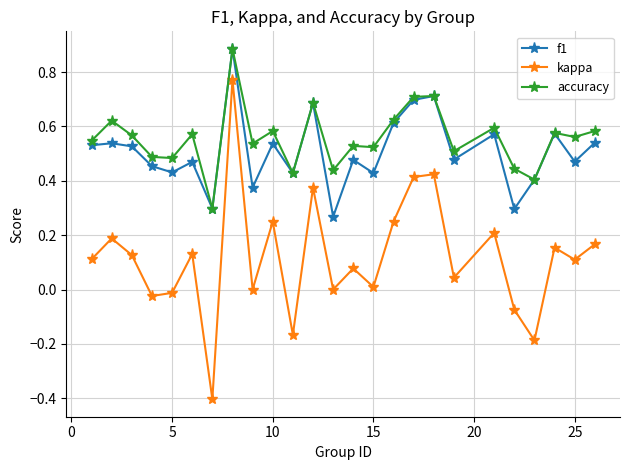

True or false: f1 and kappa intersect in this chart.

False